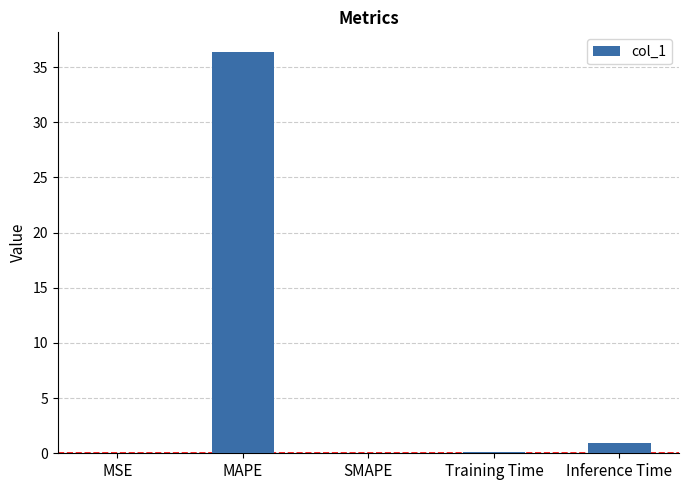

Are the bars horizontal?

No